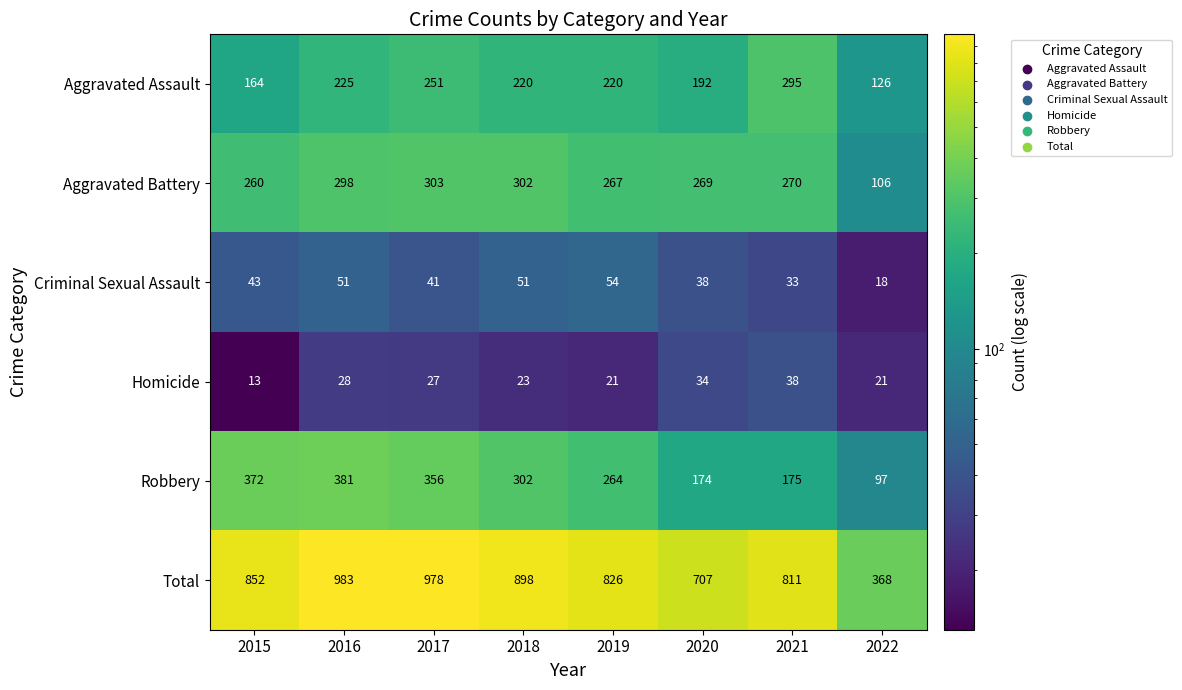

The value of Robbery at 2017 is 613. True or false?

False